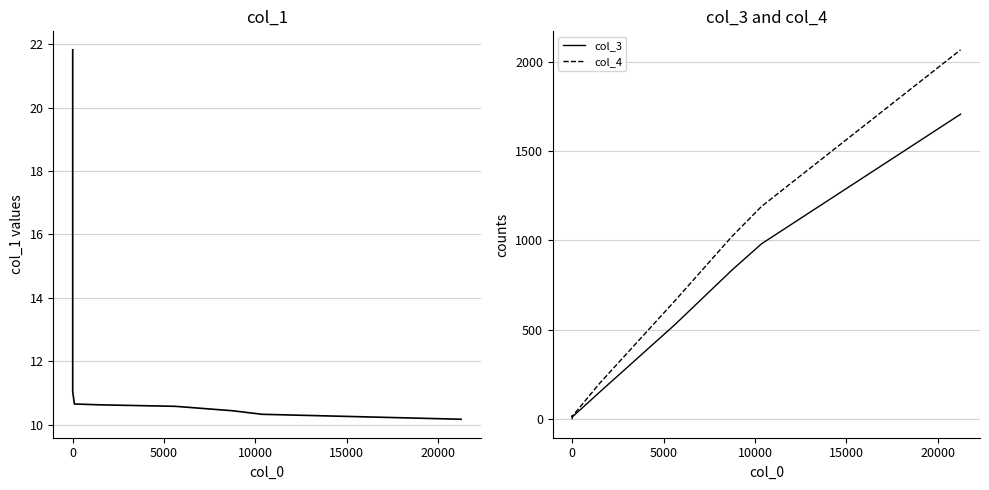

Which series ends up on top after the final intersection of col_3 and col_1?

col_3